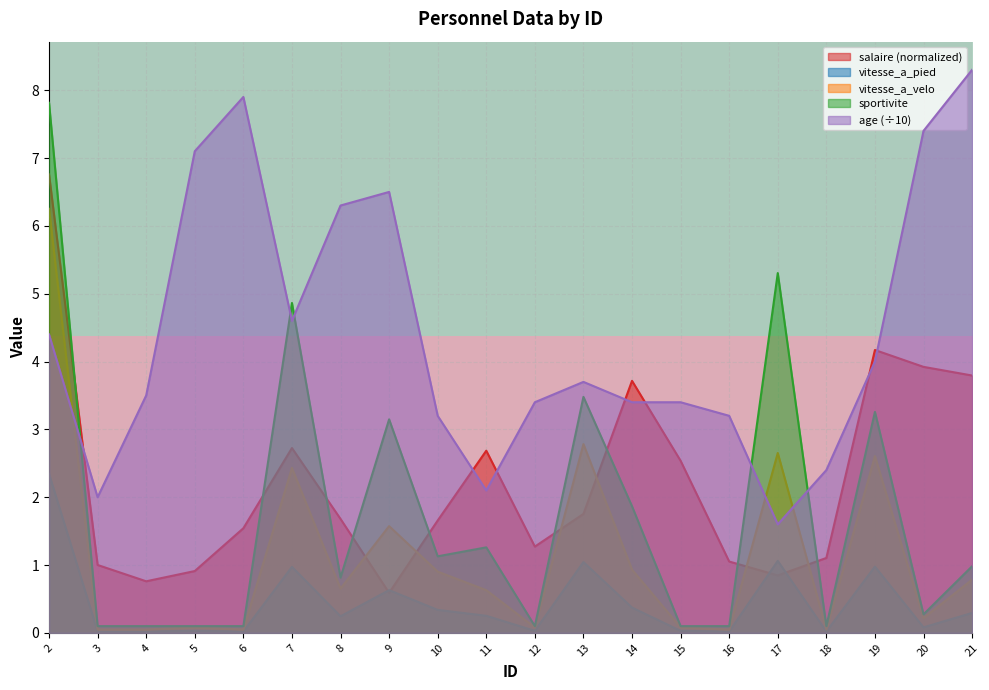

How many times do age (÷10) and vitesse_a_velo cross each other?

3